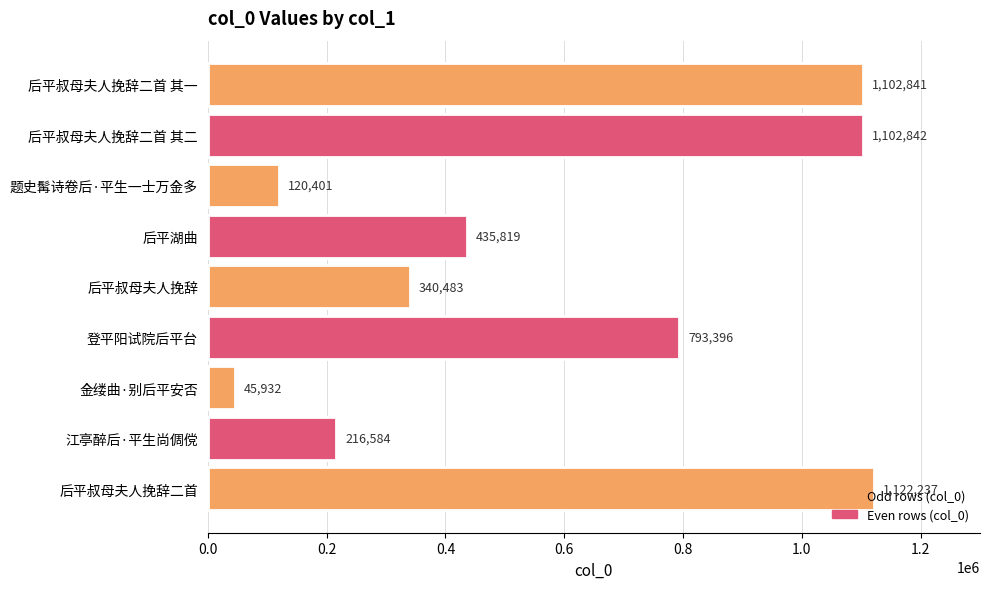

Rank the categories by value from highest to lowest.

后平叔母夫人挽辞二首, 后平叔母夫人挽辞二首 其二, 后平叔母夫人挽辞二首 其一, 登平阳试院后平台, 后平湖曲, 后平叔母夫人挽辞, 江亭醉后·平生尚倜傥, 题史髯诗卷后·平生一士万金多, 金缕曲·别后平安否